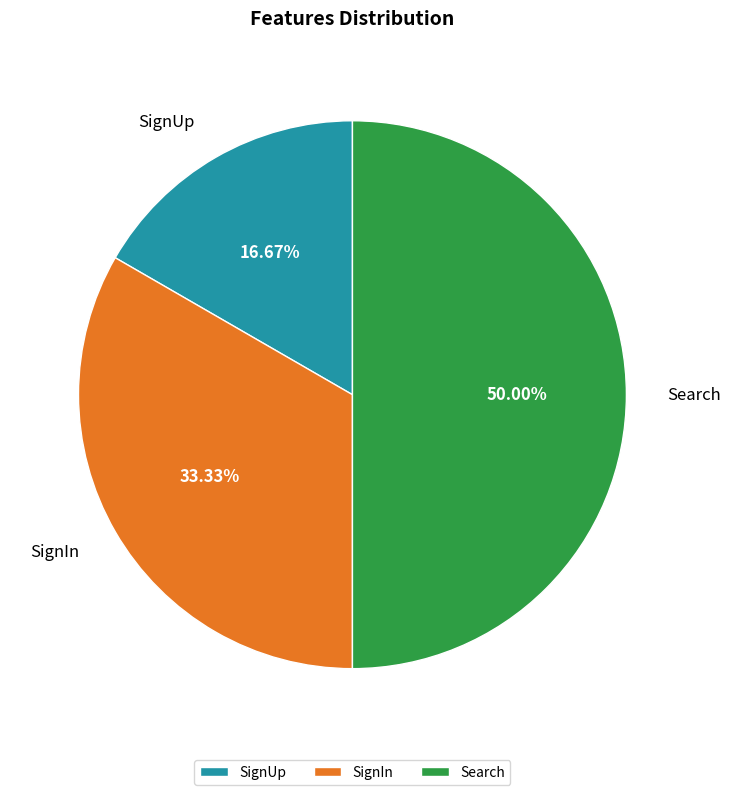

To the nearest percent, what is the combined percentage of SignUp and Search?

67%